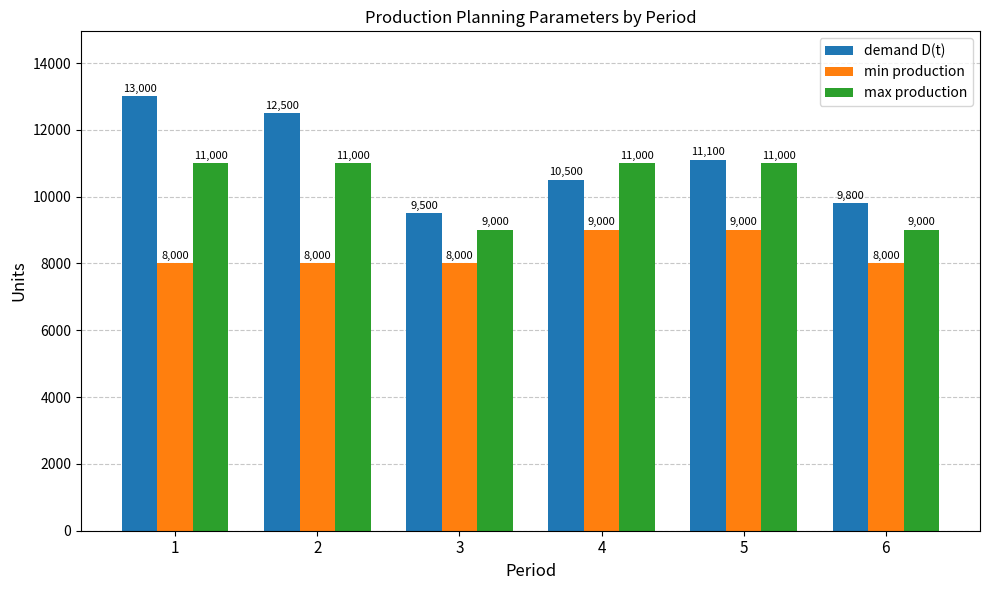

What is the difference between the demand D(t) values at 4 and 6?

700